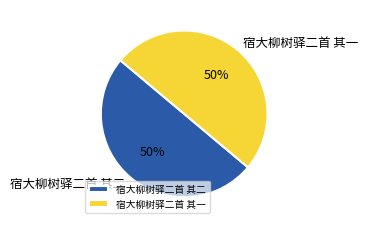

Is it true that 宿大柳树驿二首 其一 is 50% of the pie?

True